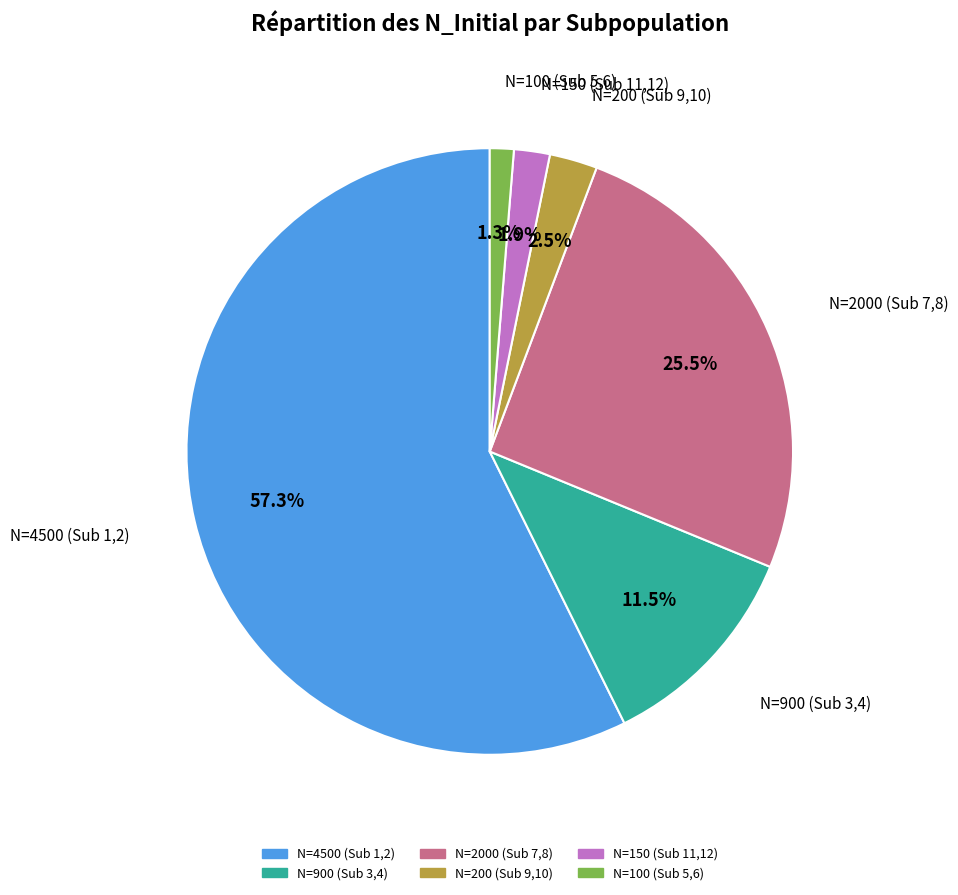

Is there a majority slice in this chart?

Yes